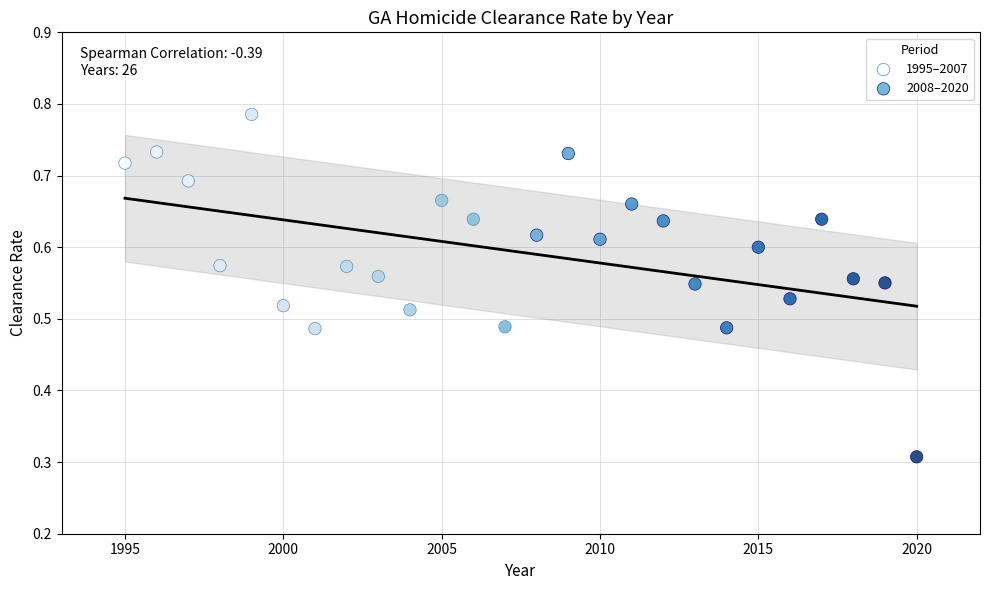

Which series has the widest spread of Y values?

2008–2020